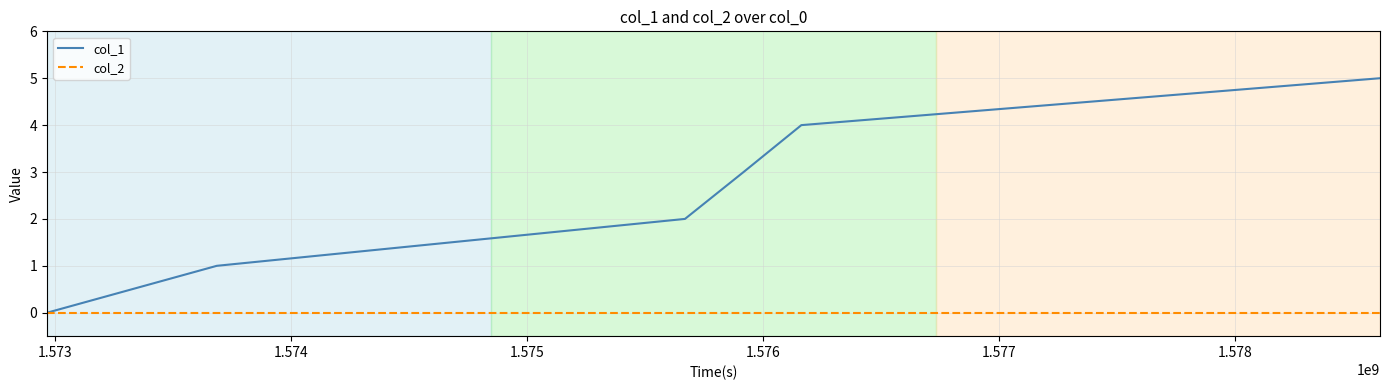

Which series has the largest total across all categories?

col_1